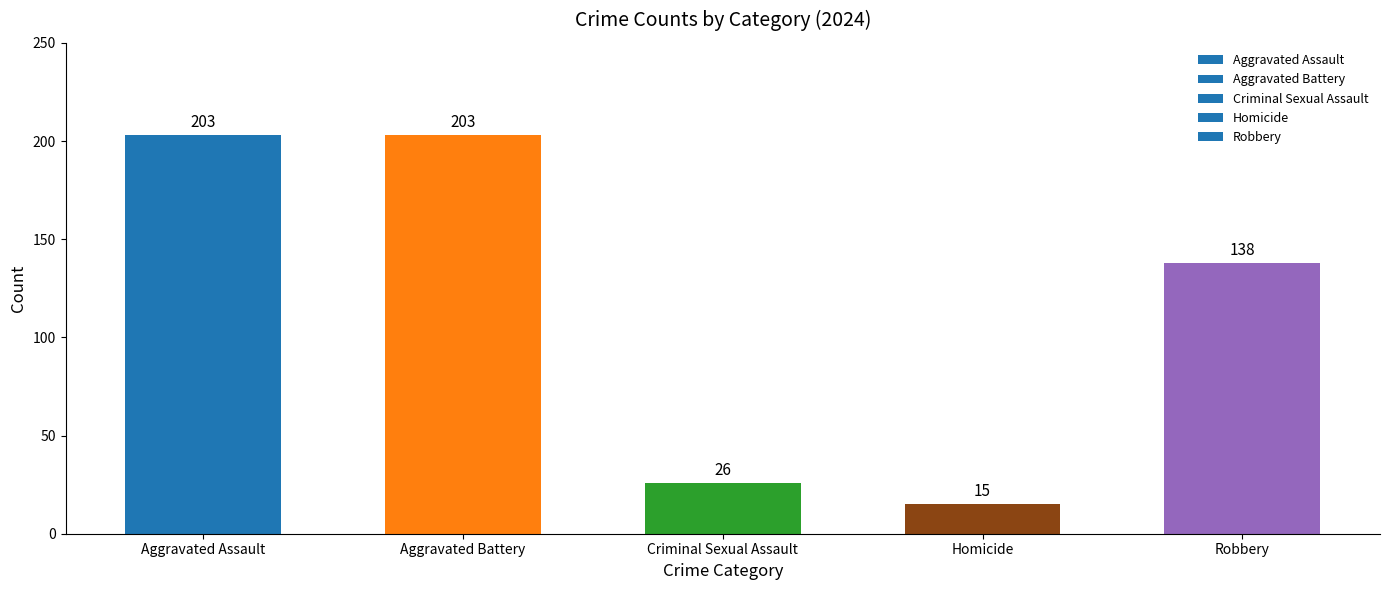

What is the change in value from Aggravated Battery to Homicide?

-188